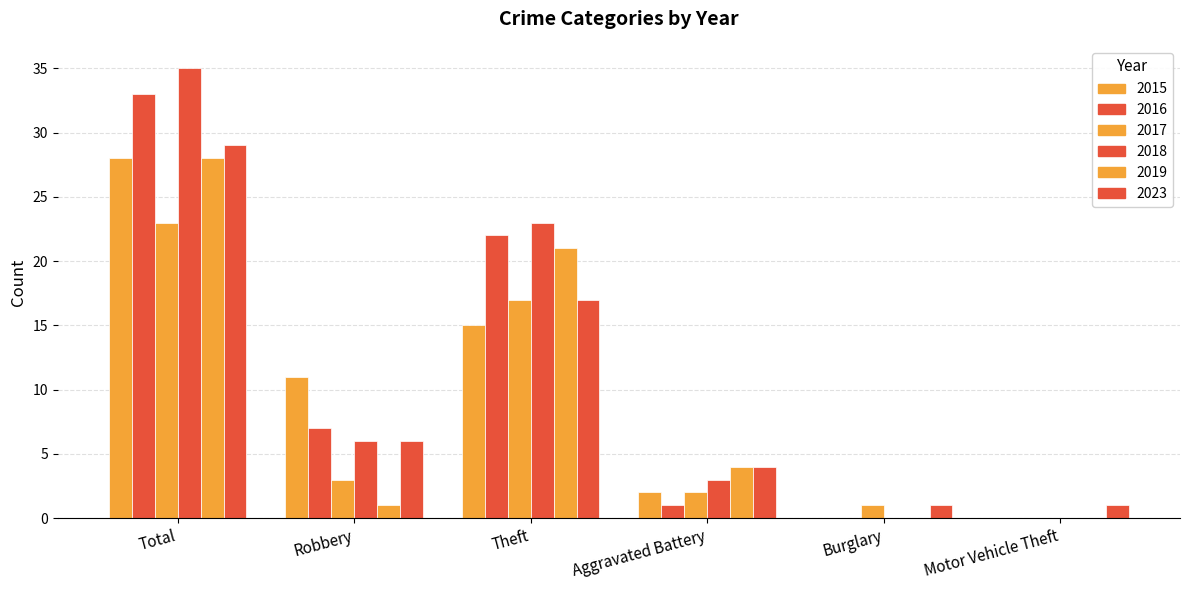

What position from the left is Theft?

3